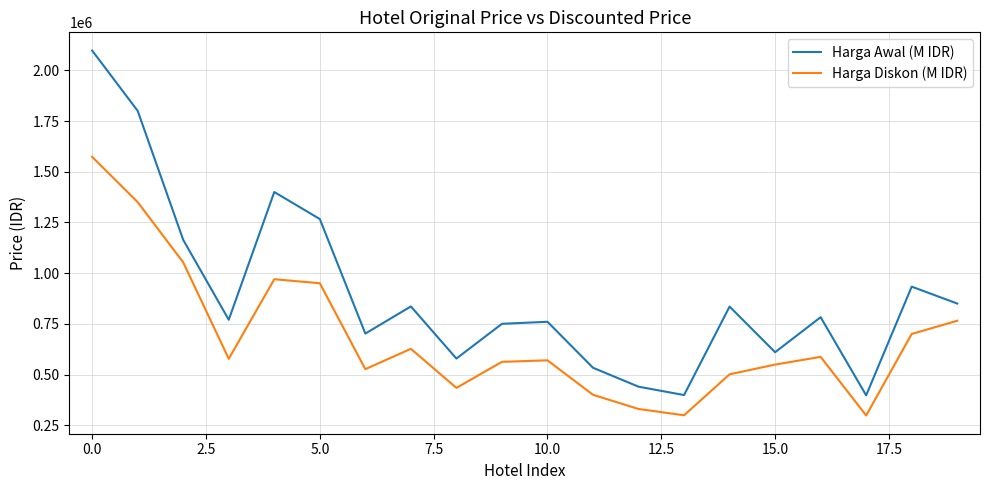

What is the minimum value for Harga Awal (M IDR)?

397333